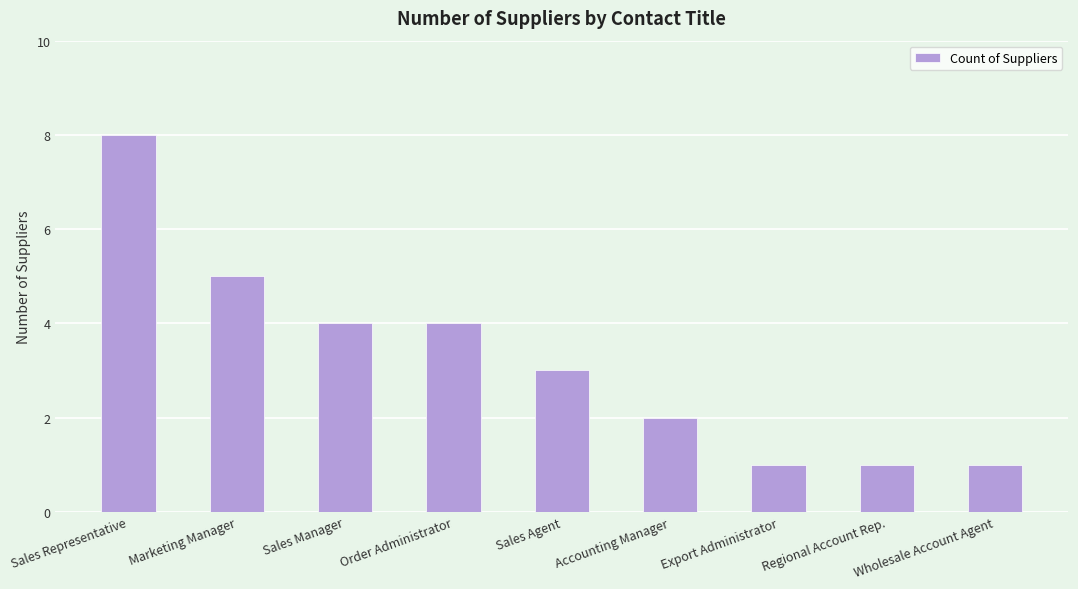

What is the average value?

3